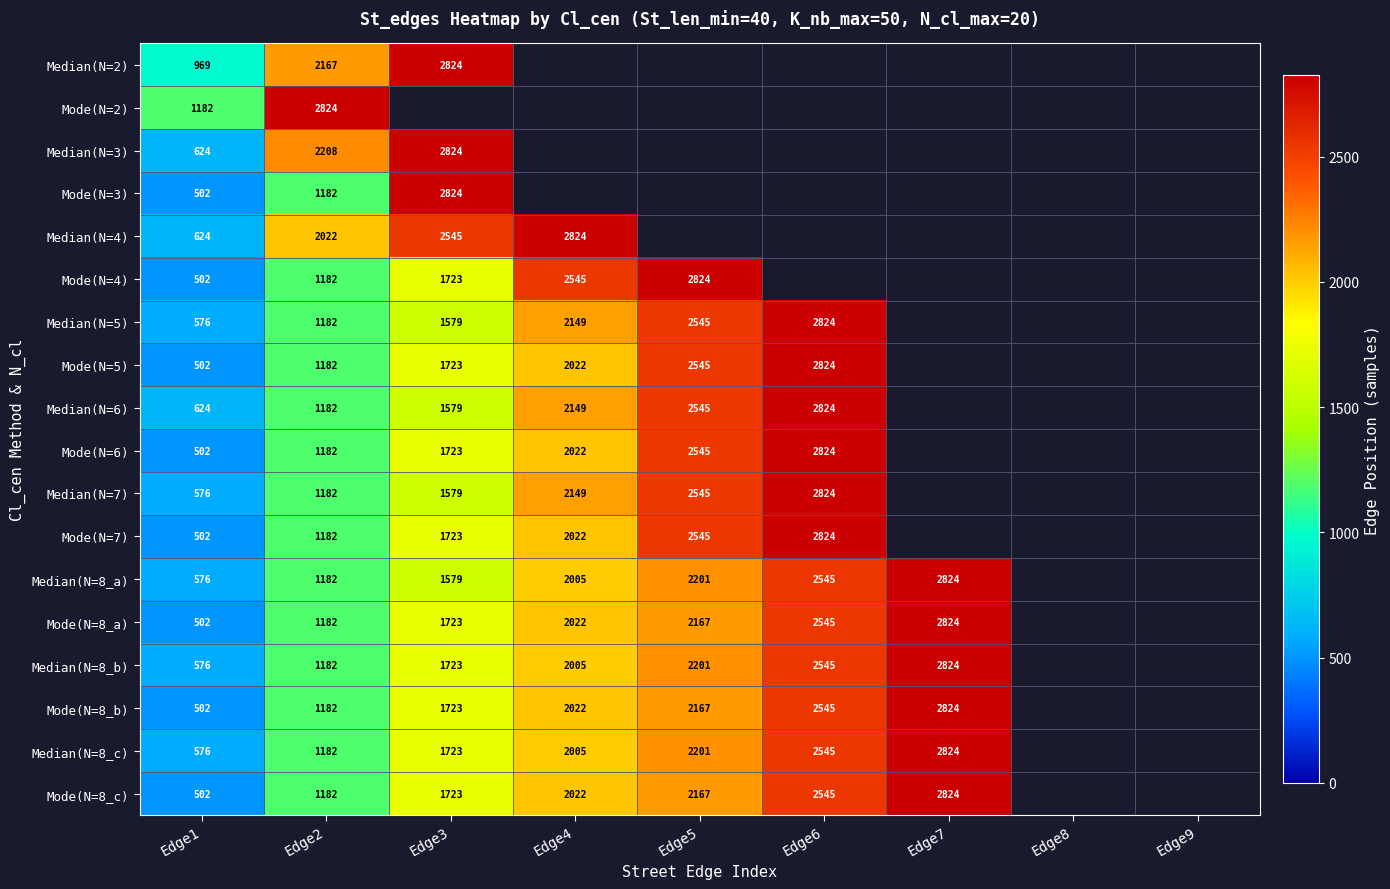

What is the difference between the Mode(N=8_a) values at Edge2 and Edge1?

680